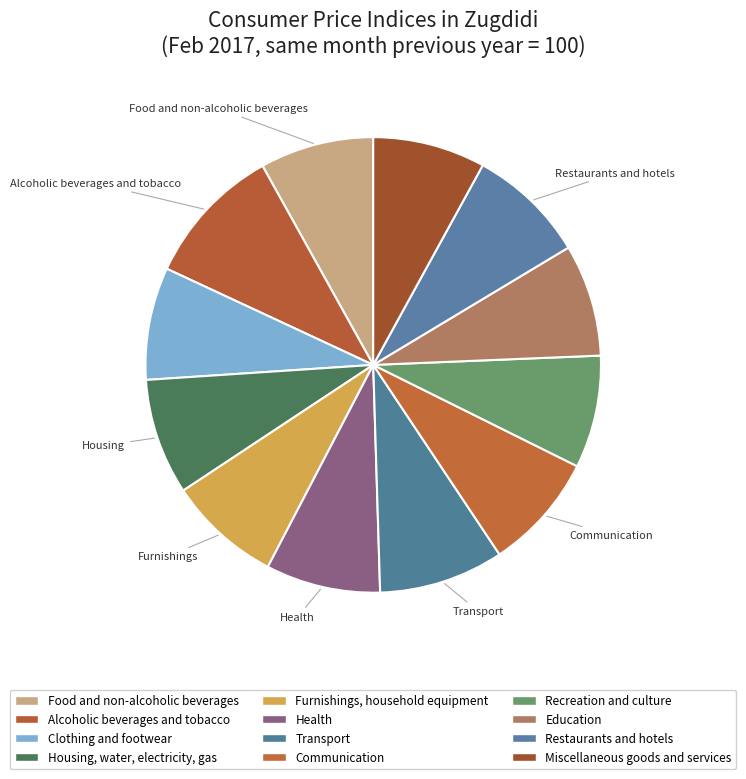

How many segments does this pie chart have?

12